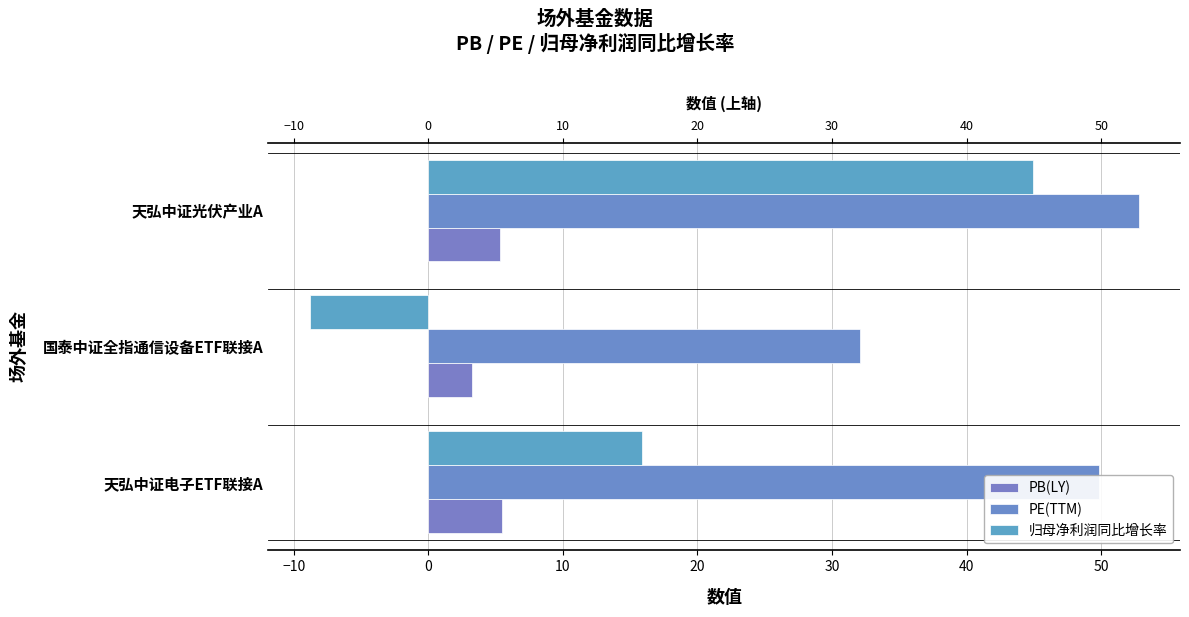

What are all the series names shown in the legend?

PB(LY), PE(TTM), 归母净利润同比增长率